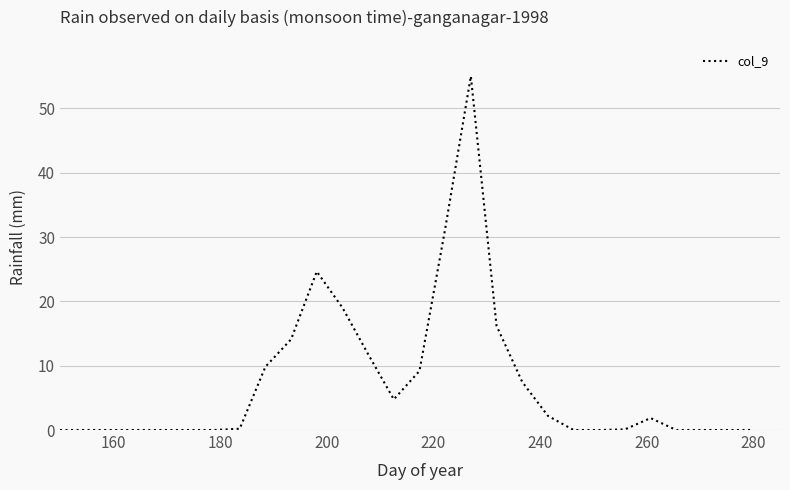

What is the maximum value shown in the chart?

55.0